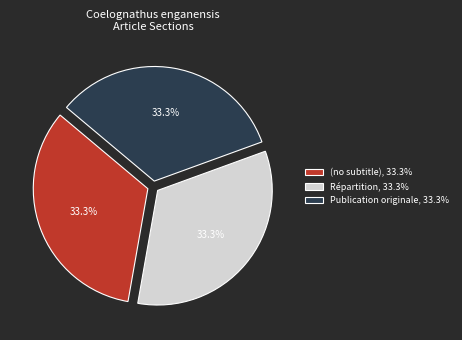

Does any single category account for the majority?

No